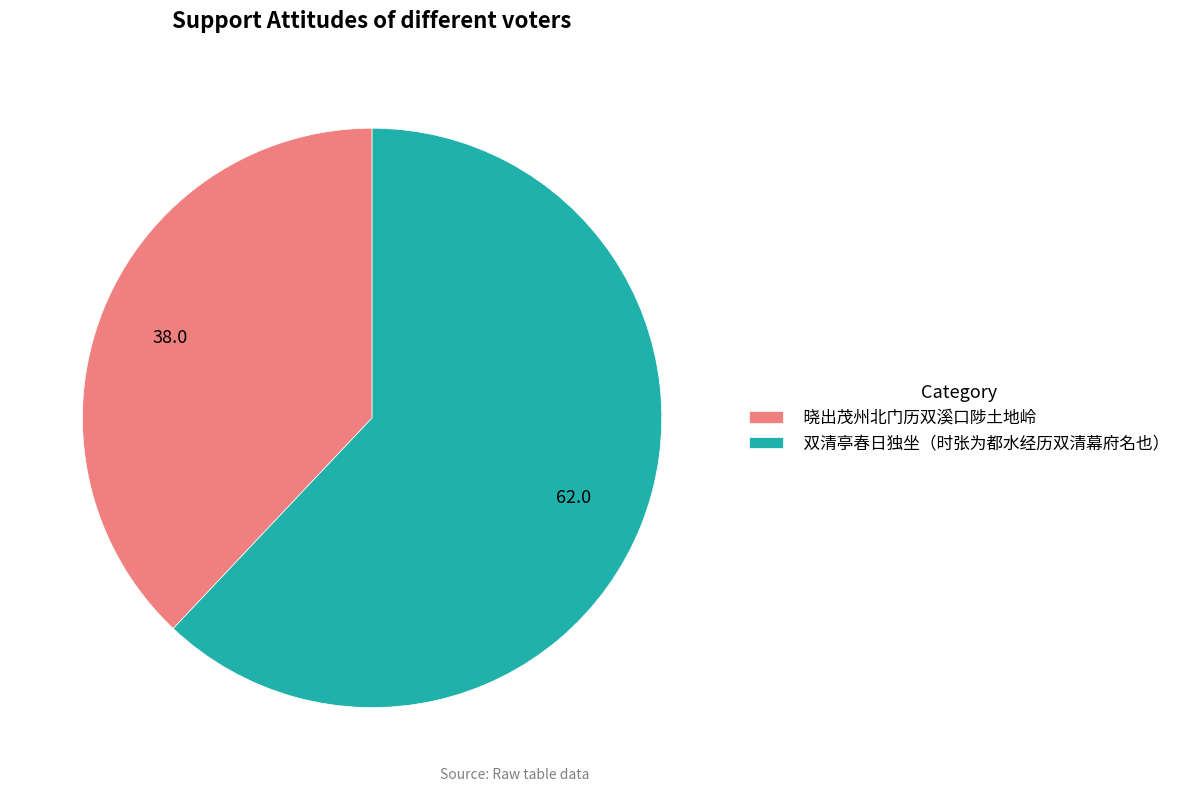

The 双清亭春日独坐（时张为都水经历双清幕府名也） slice represents 62% of the pie. True or false?

True